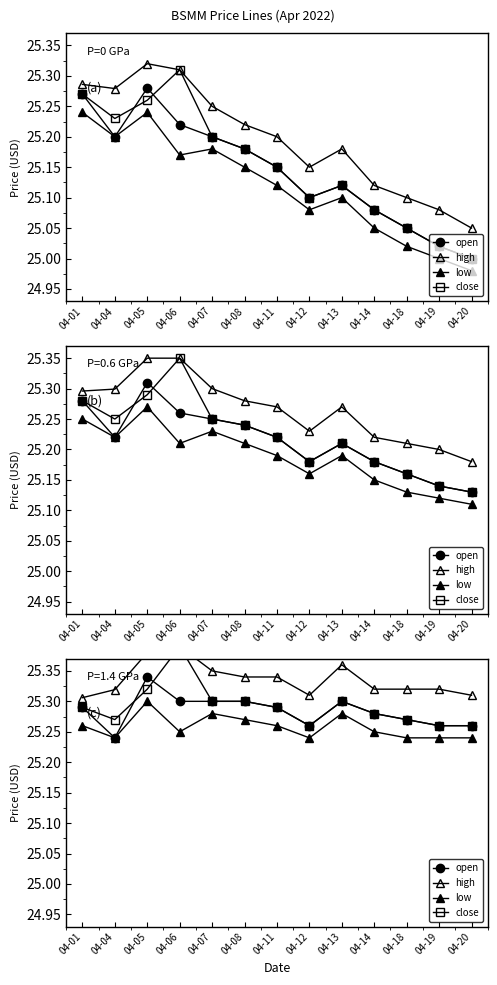

At which label is open closest to 25?

04-04